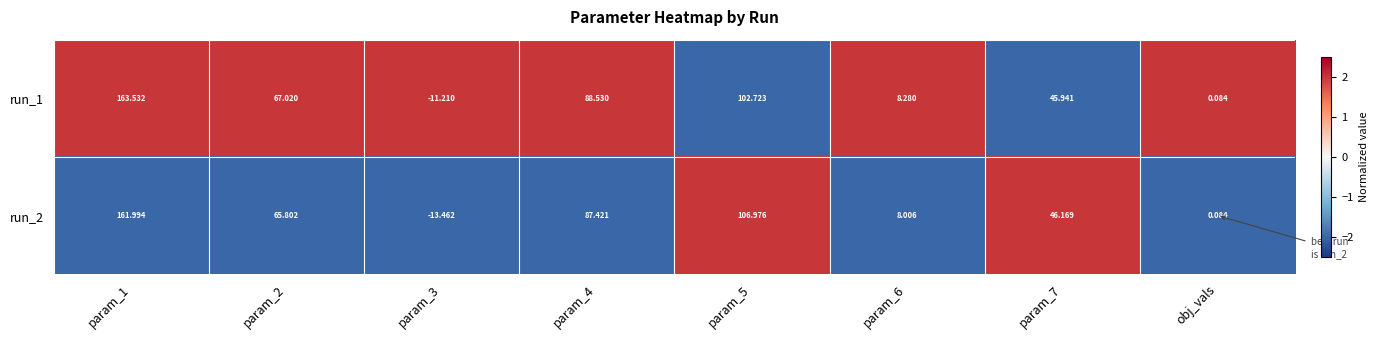

List the series in order of their overall mean, lowest first.

run_2, run_1